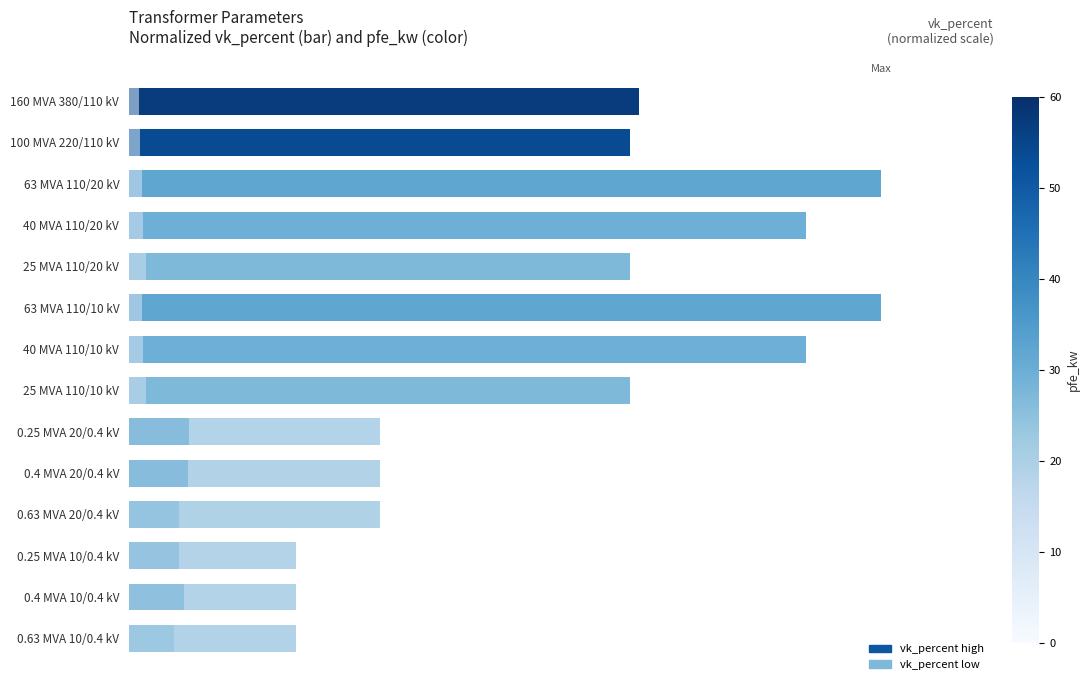

What is the difference between the second highest and minimum values in the vk_percent (normalized) series?

0.8